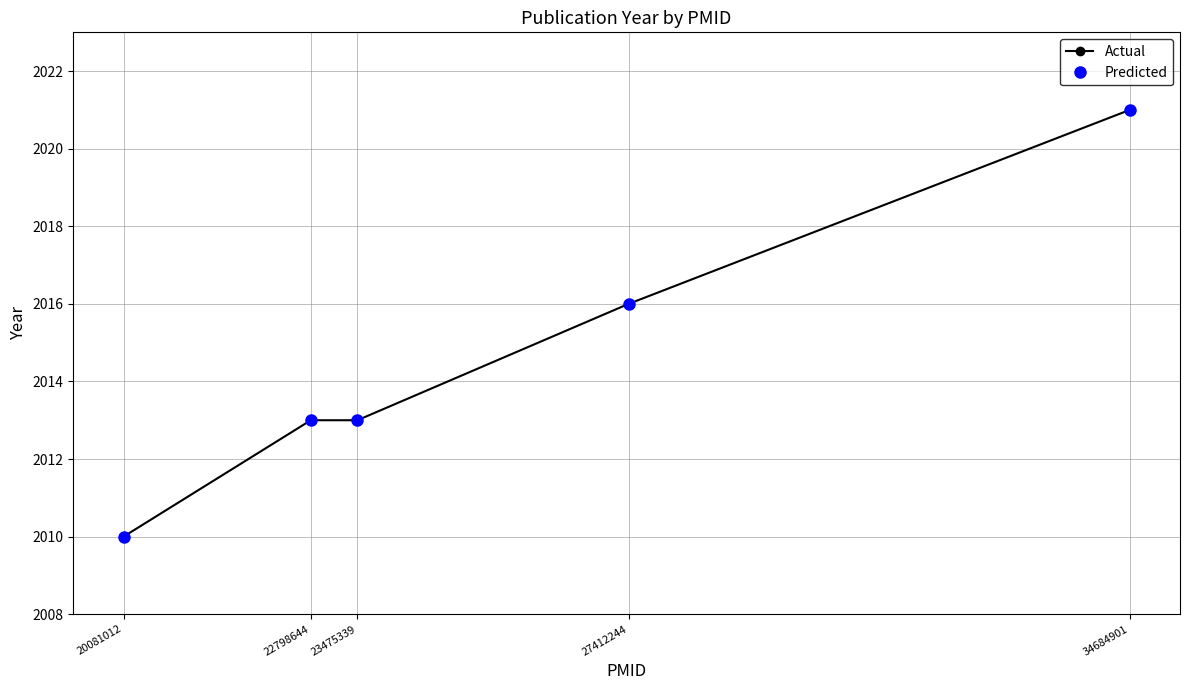

Which series has the widest spread of values?

Actual